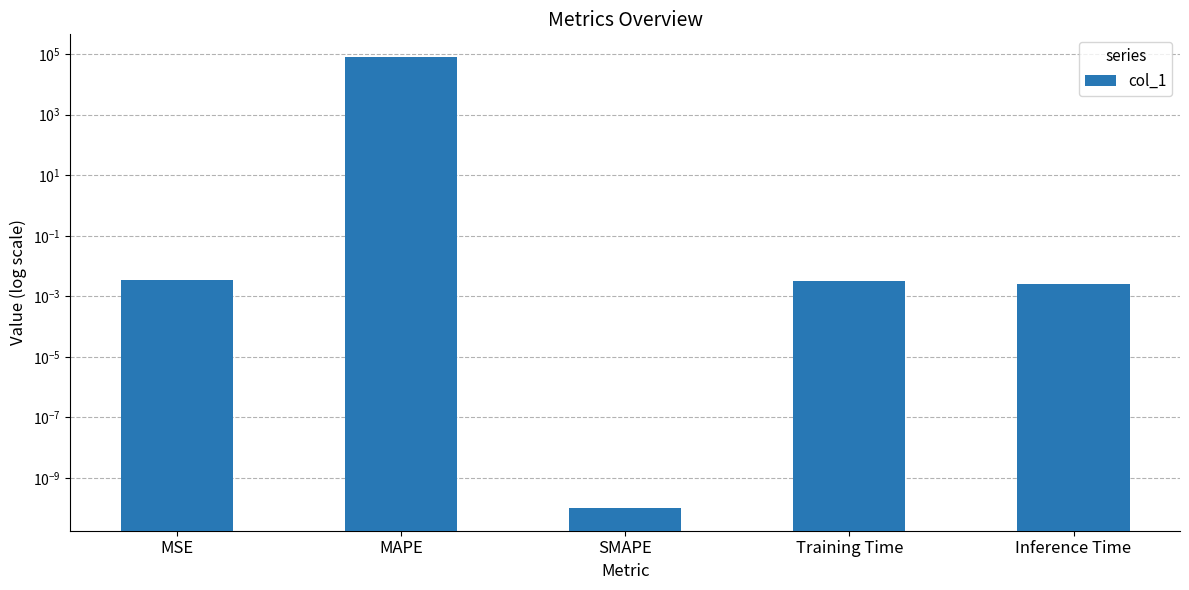

Where is the data nearest to the value 40615?

MSE